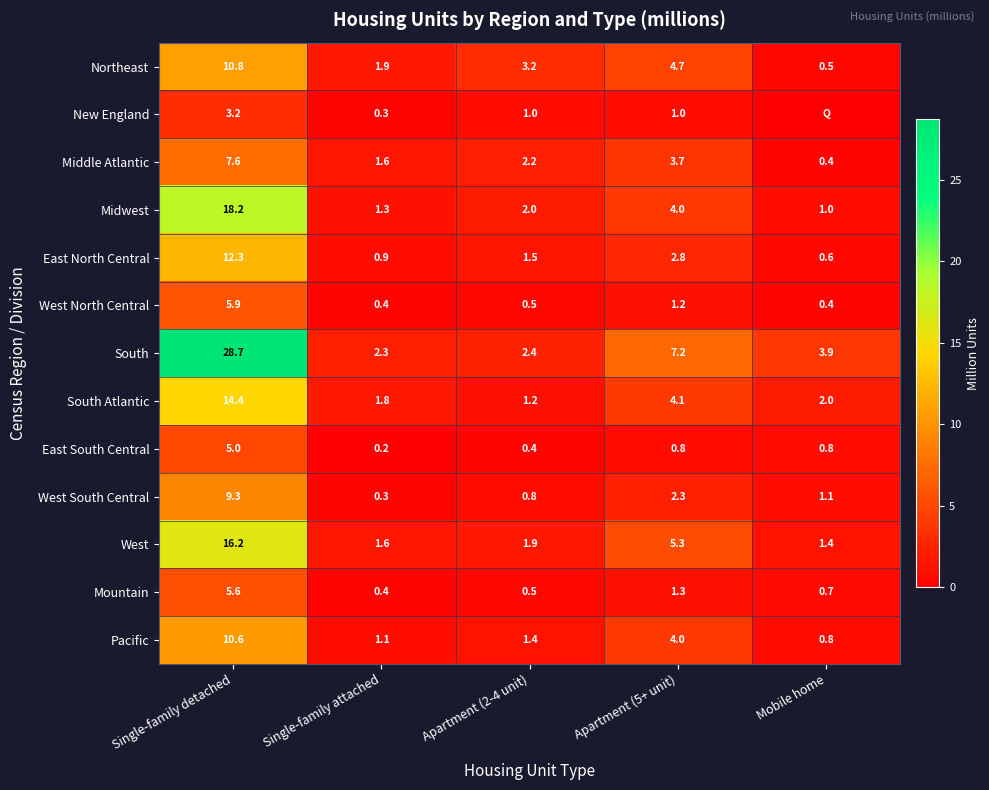

At how many categories does at least one series exceed 19?

1